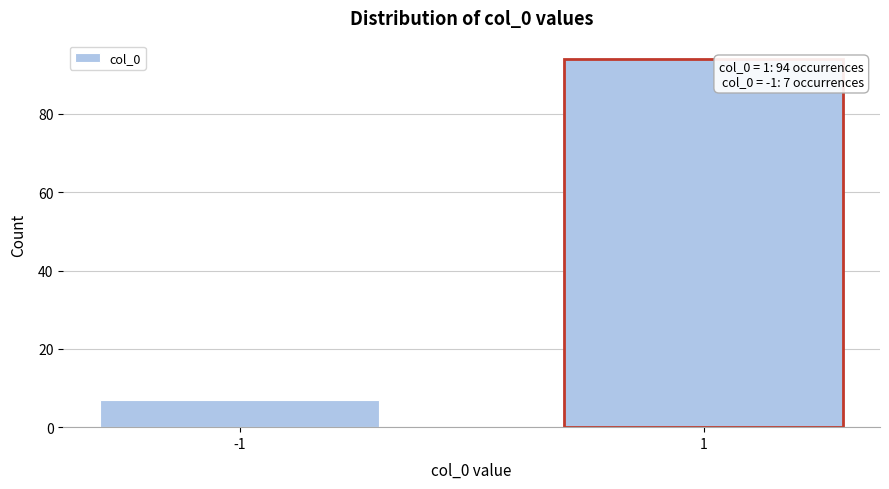

Reading left to right, transcribe all the data shown in this chart.

-1=7	1=94